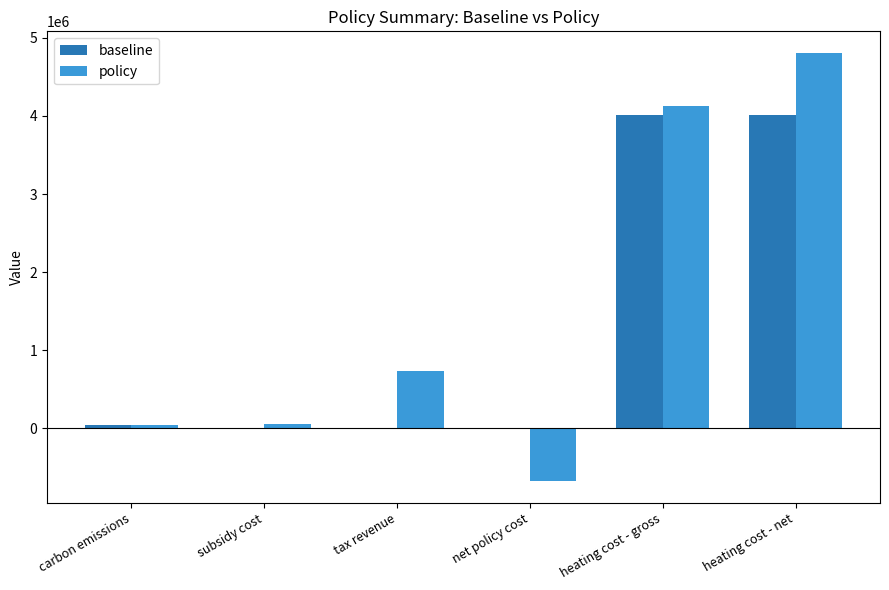

How many positive values does the policy series have?

5